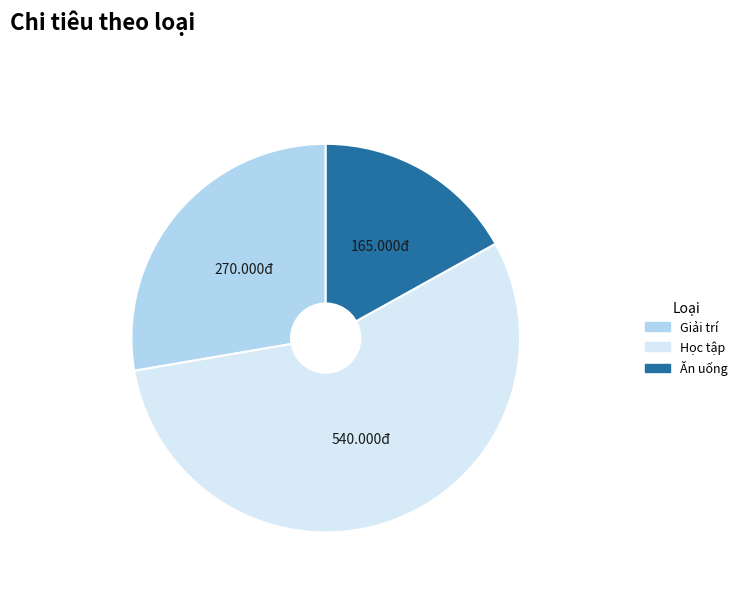

Approximately how many times larger is the value at Ăn uống compared to Học tập?

0.3